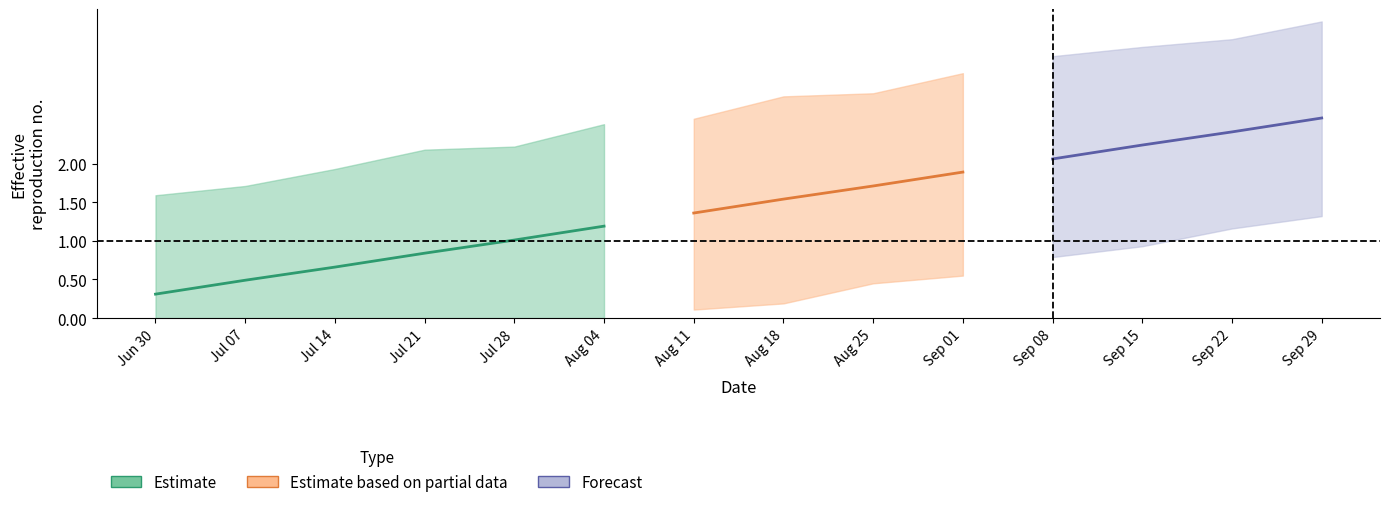

The median series shows 2.7 at 2024-09-01. True or false?

False